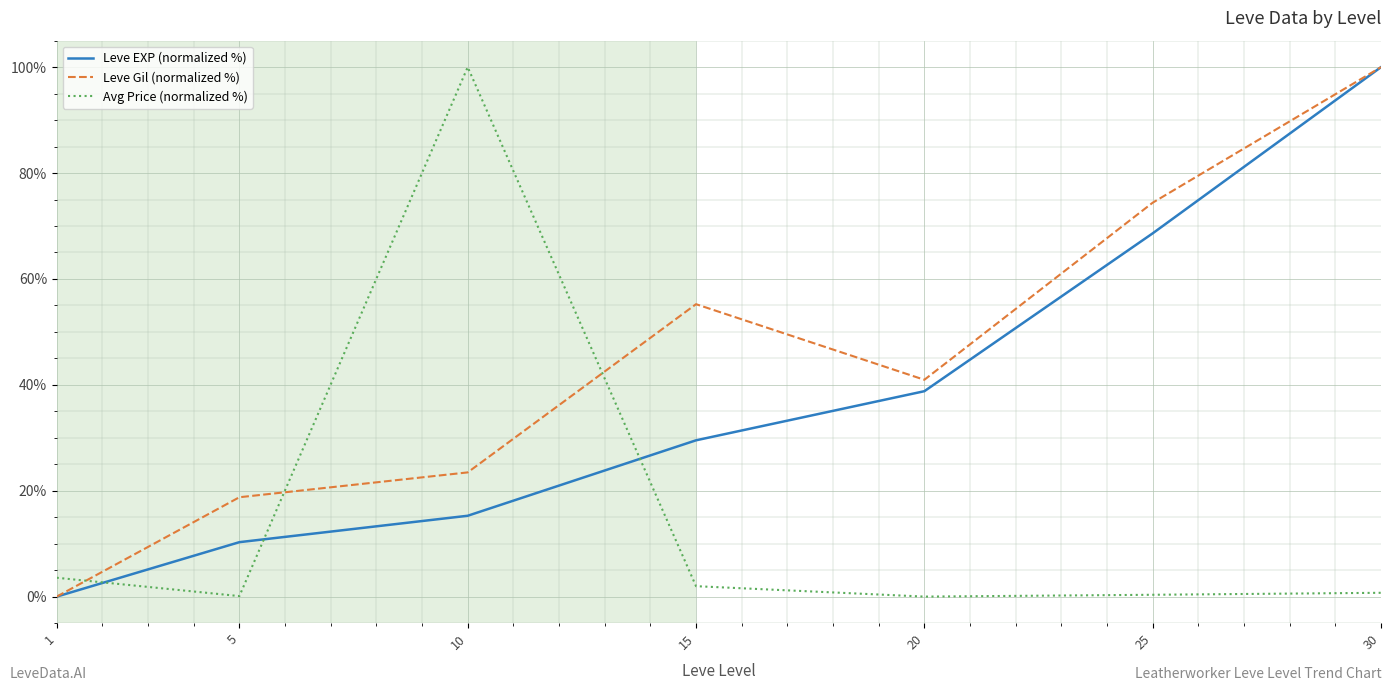

Where do Leve Gil (normalized %) and Avg Price (normalized %) first cross each other?

1 and 5